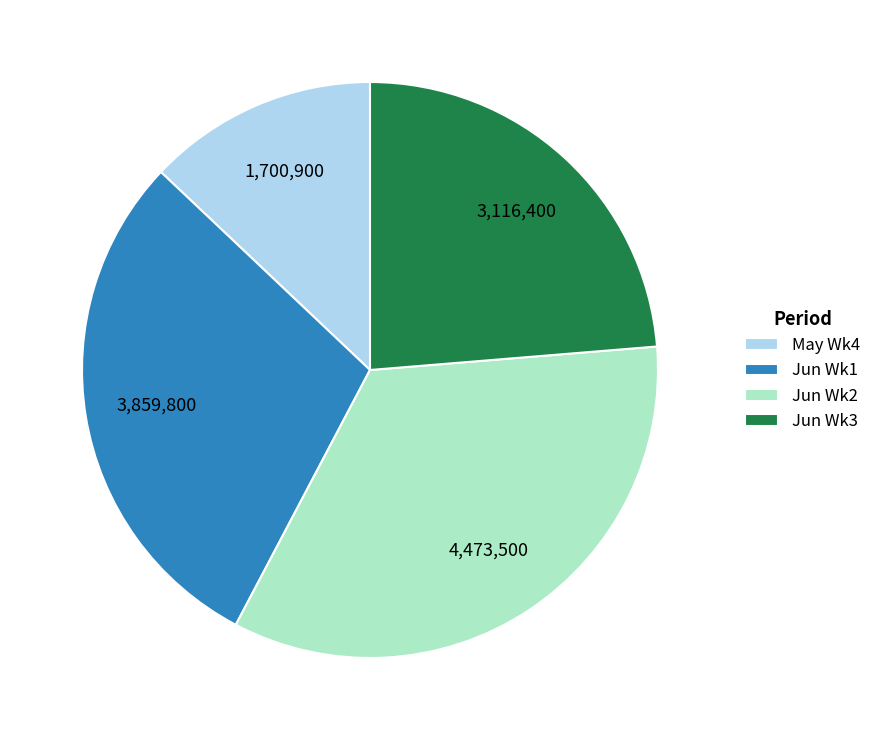

Which slice is the smallest?

May Wk4